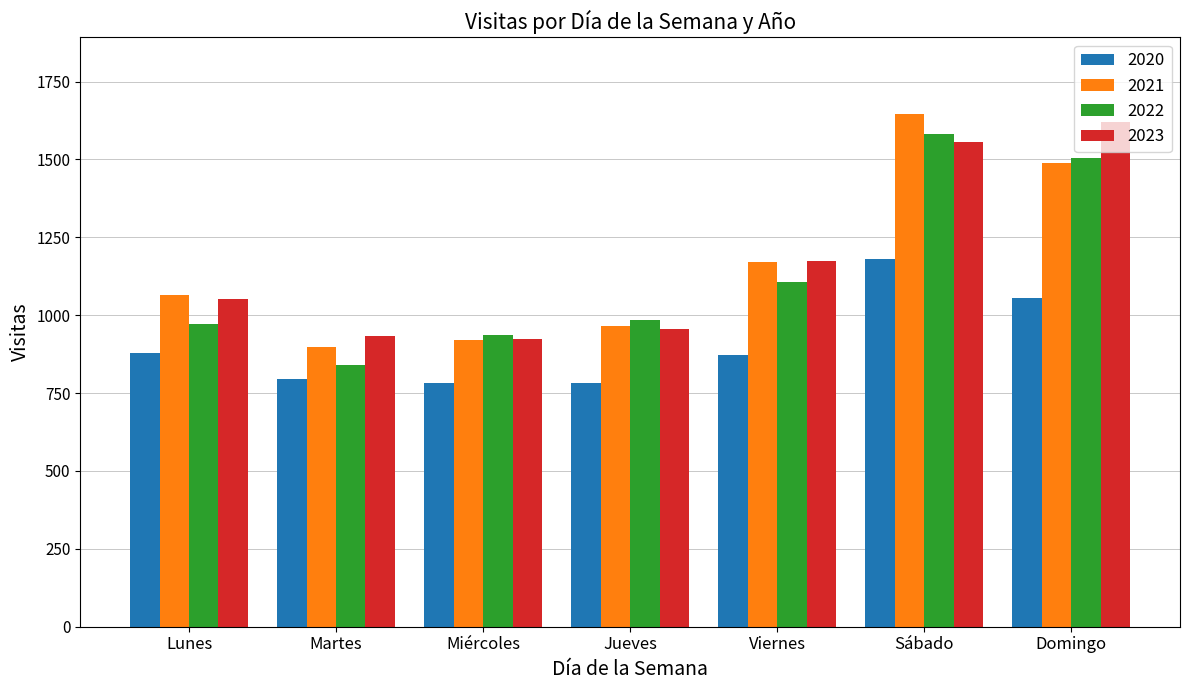

What is the spread (max minus min) of values at Martes?

137